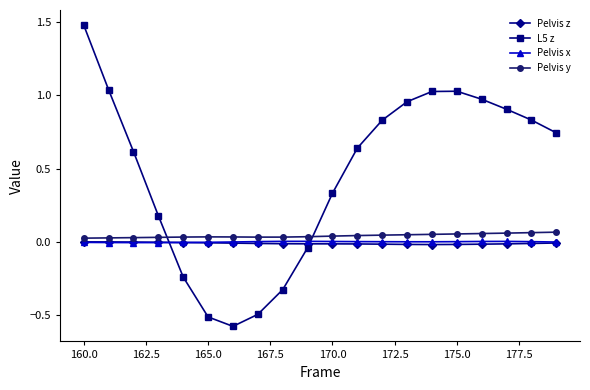

What is the smallest value displayed?

-0.6